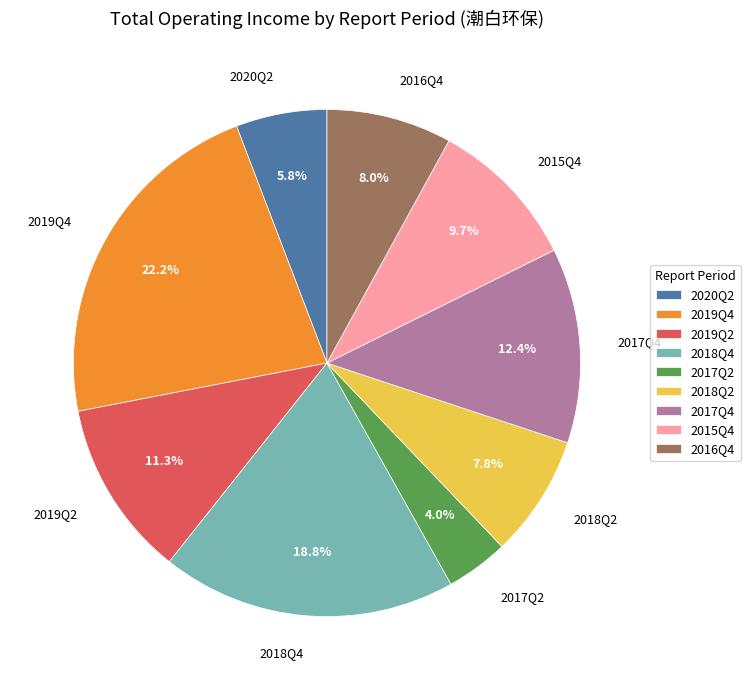

True or false: 2019Q2 accounts for 11% of the total.

True